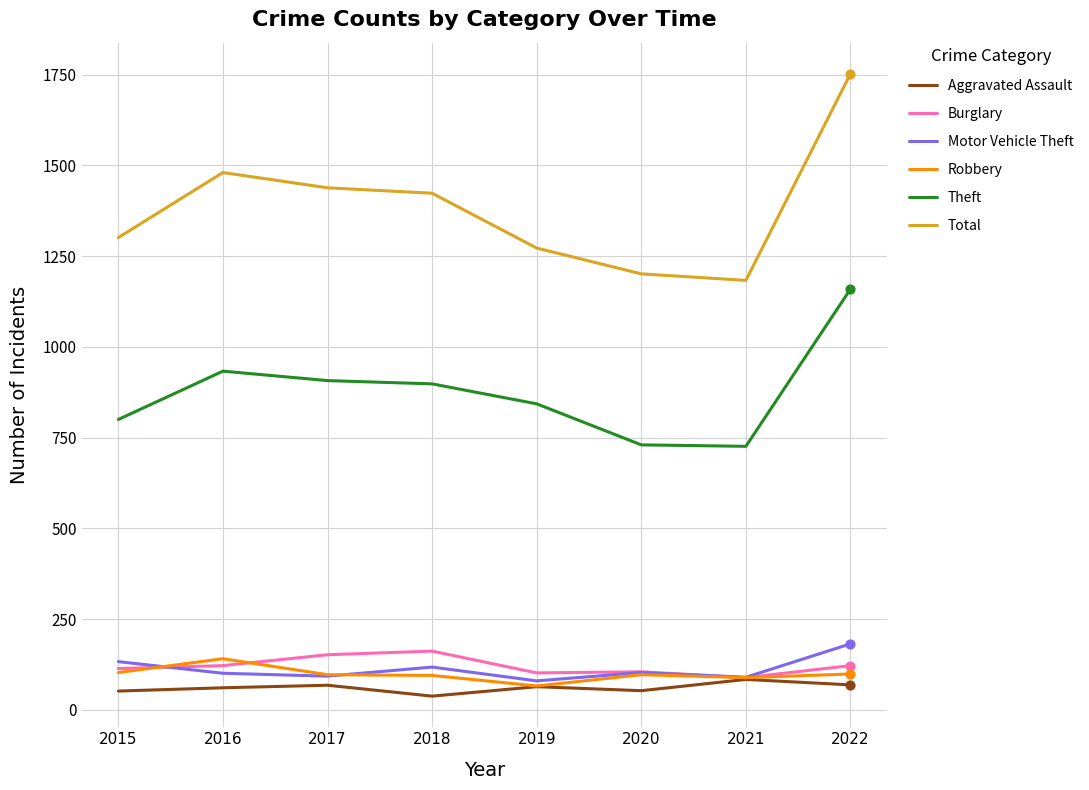

Which series has the largest range (max minus min)?

Total